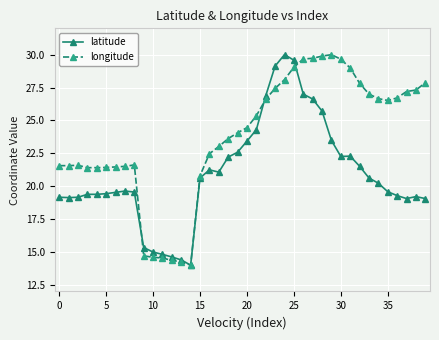

Does the chart display data point markers on the line(s)?

Yes